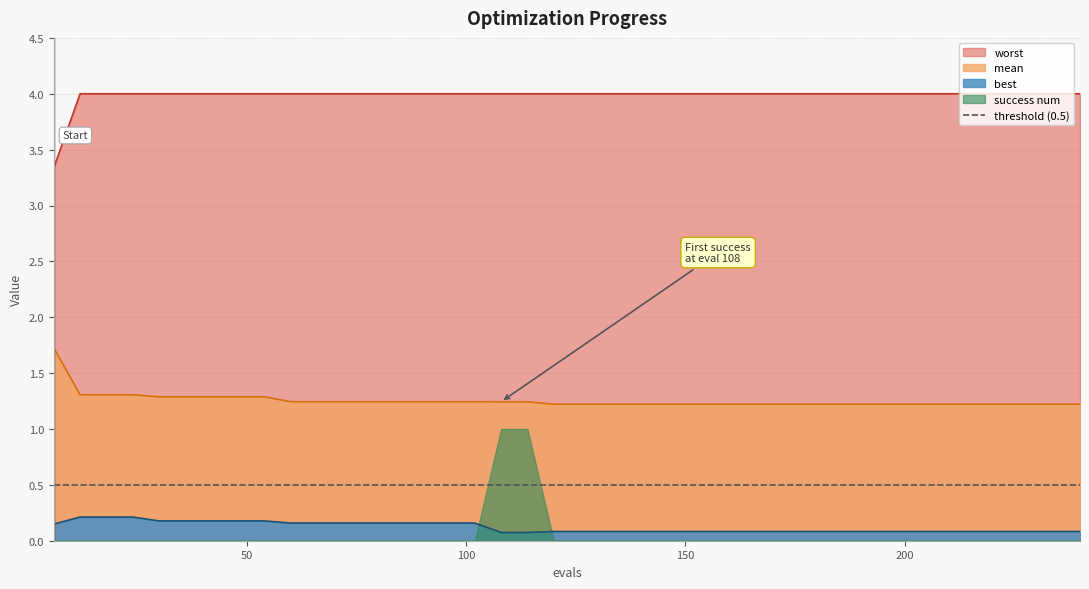

What is the maximum value for mean?

1.7